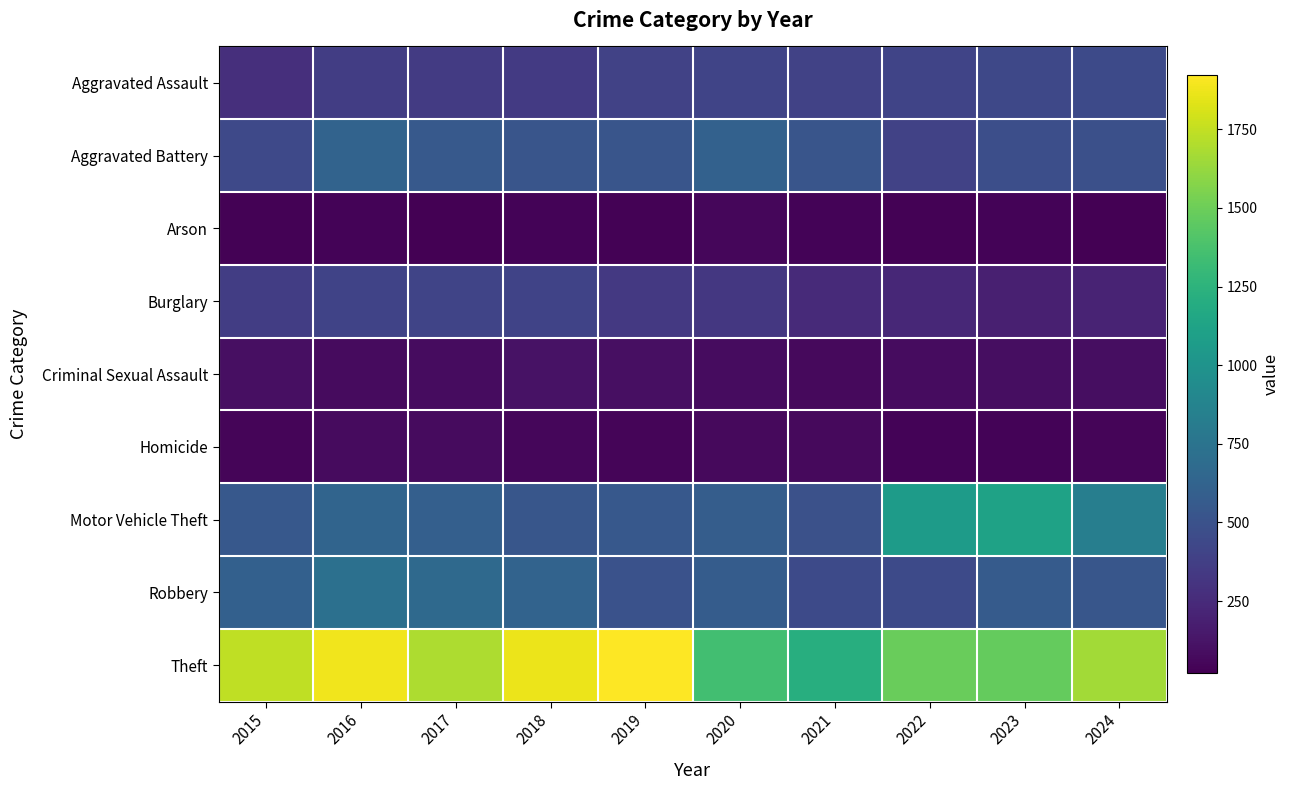

Rank the series at 2019 from highest to lowest value.

Theft, Motor Vehicle Theft, Aggravated Battery, Robbery, Aggravated Assault, Burglary, Criminal Sexual Assault, Homicide, Arson